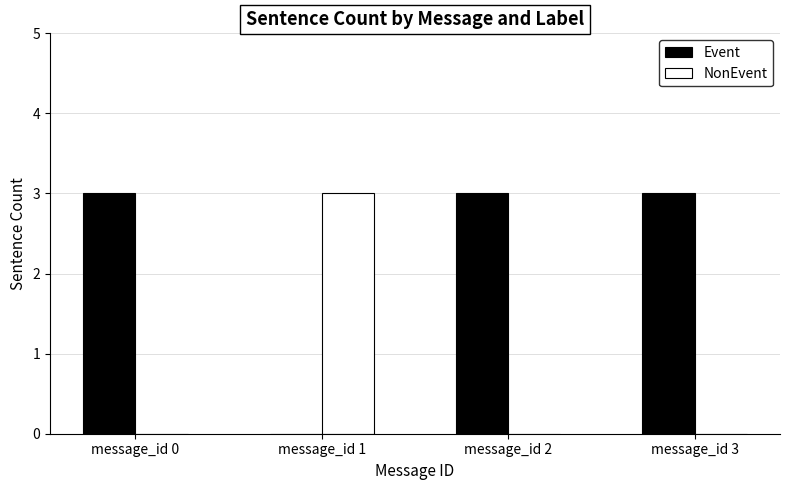

How many data points does each series have?

4